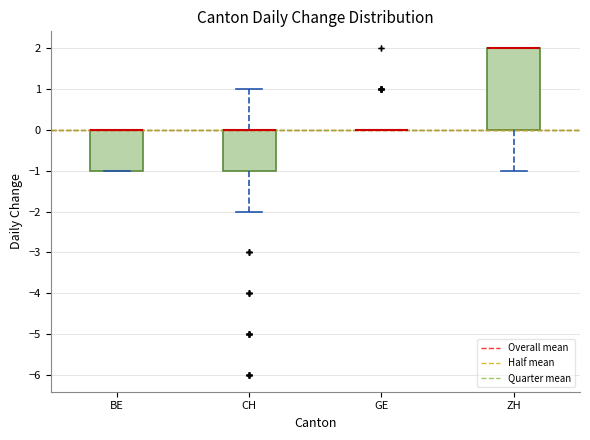

Reading left to right, read every box against the y-axis: the position of its median line, the range the box covers, and the ends of its whiskers. The values are not printed on the chart, so give them approximately, as read against the axis.

BE: median 0 (drawn on the box's upper edge), box -1 to 0, whiskers -1 to 0
CH: median 0 (drawn on the box's upper edge), box -1 to 0, whiskers -2 to 1
GE: box collapsed to a line at 0, whiskers 0 to 0
ZH: median 2 (drawn on the box's upper edge), box 0 to 2, whiskers -1 to 2